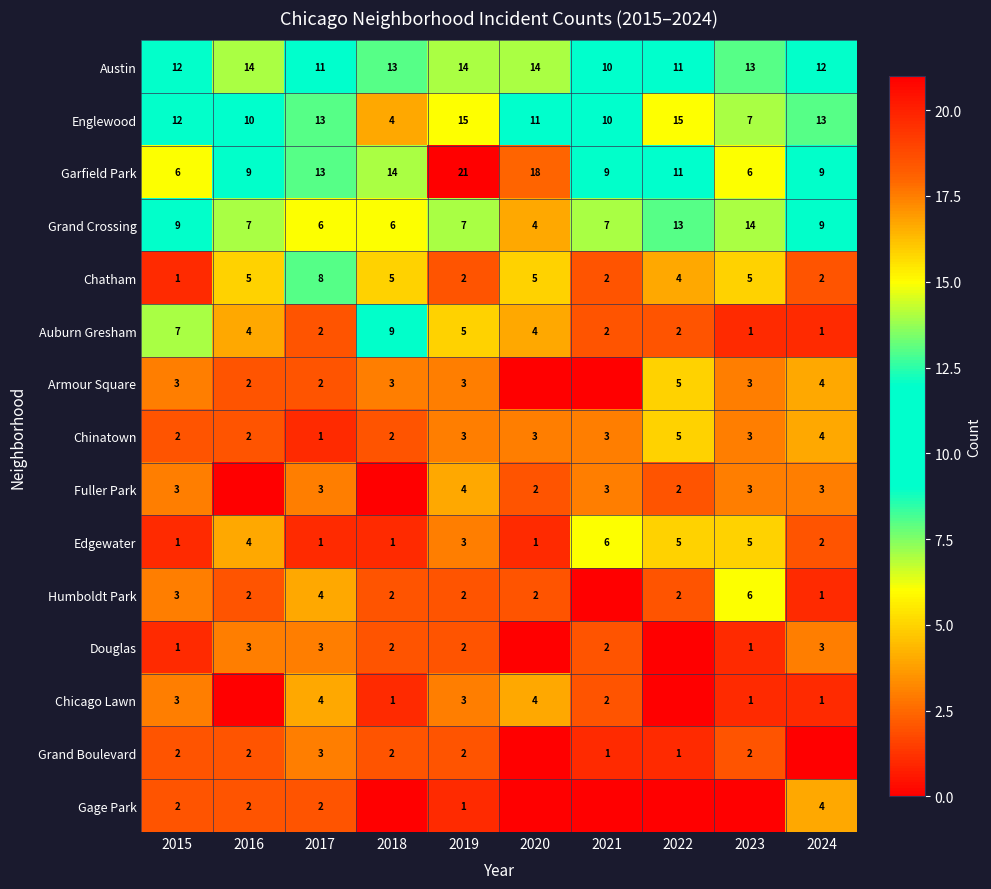

Is the value of Douglas at 2016 greater than the value of Grand Boulevard at 2021?

Yes